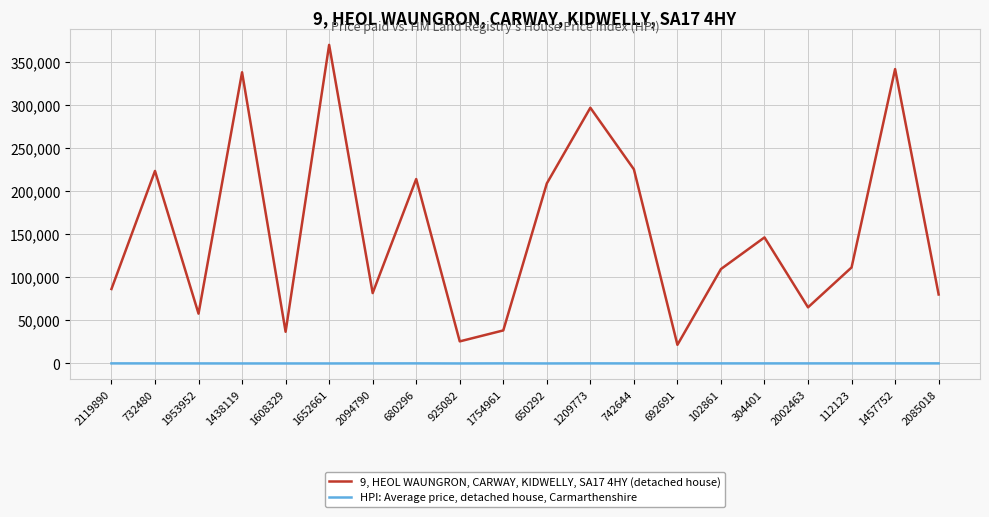

What is the difference between the maximum and minimum values in the HPI: Average price, detached house, Carmarthenshire series?

96